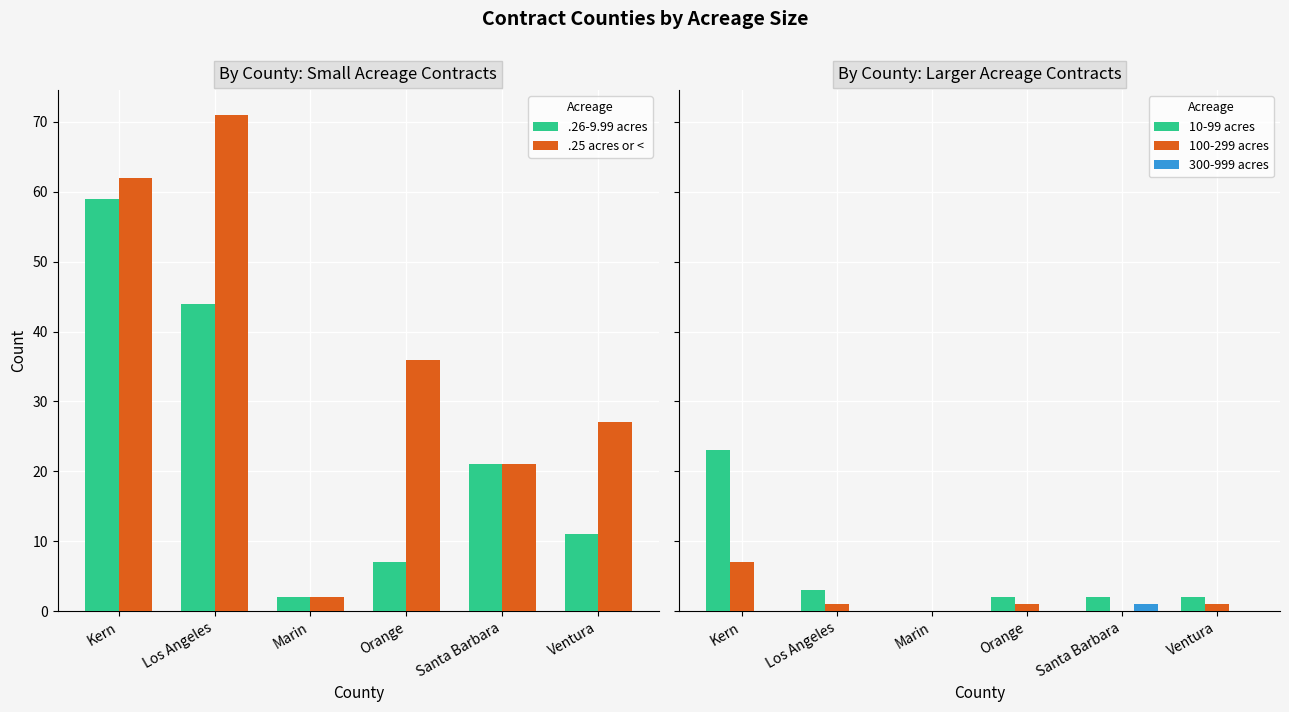

True or false: 10-99 acres has a value of 2 at Orange.

True